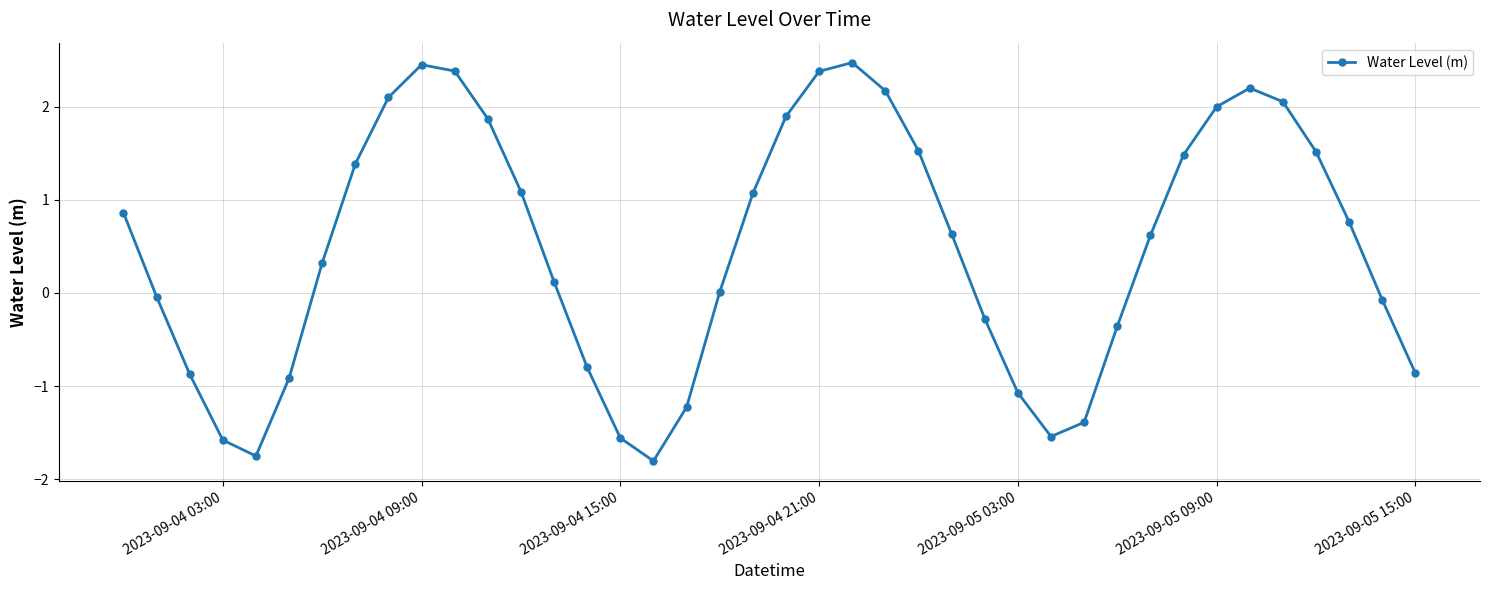

What is the average value?

0.5